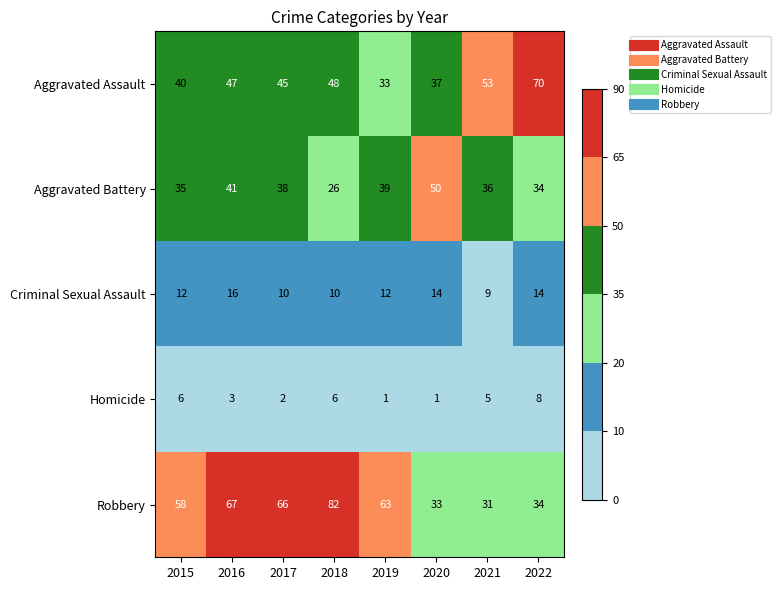

Which series has the largest range (max minus min)?

Robbery